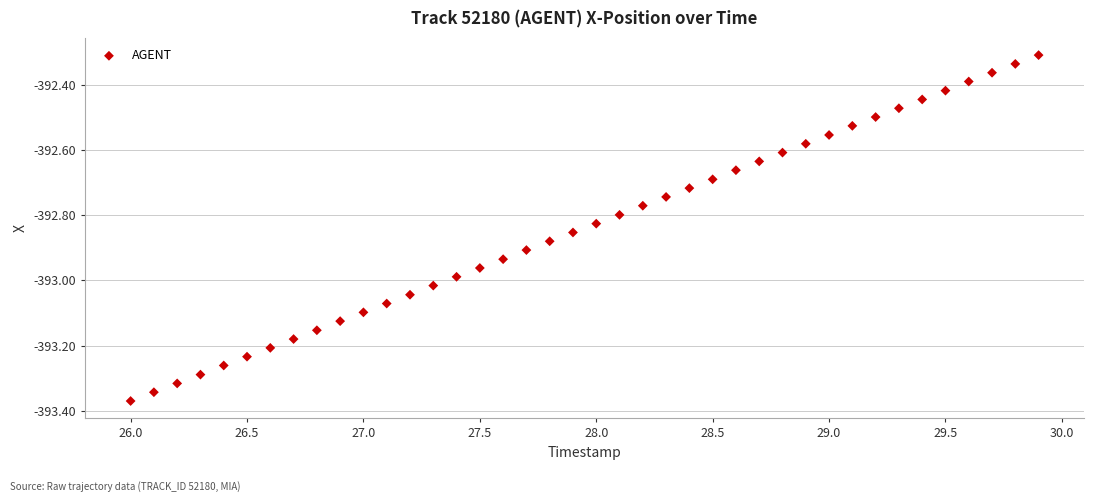

What is the range of X values (max minus min)?

3.9